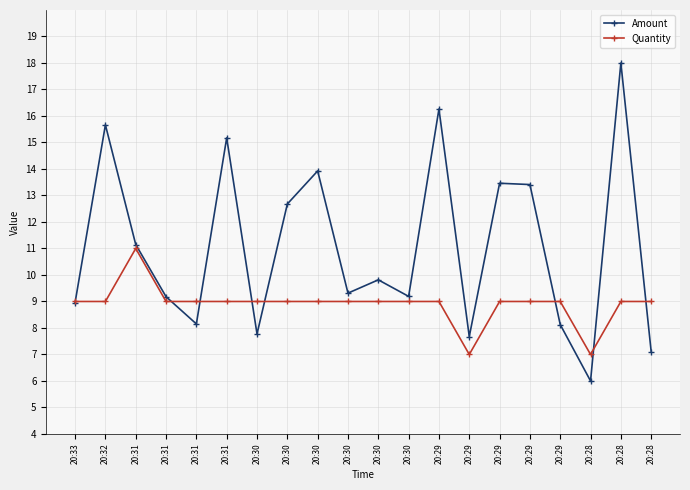

How many lines are shown in the chart?

2